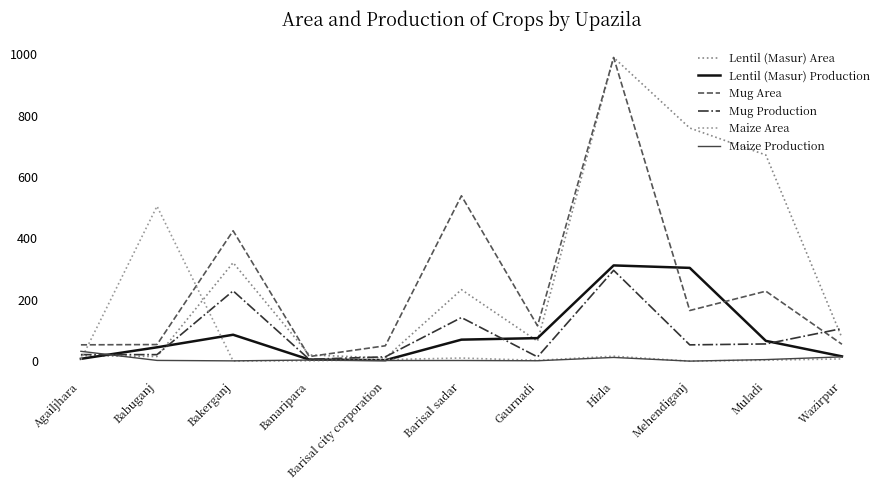

What is the spread (max minus min) of values at Mehendiganj?

760.0